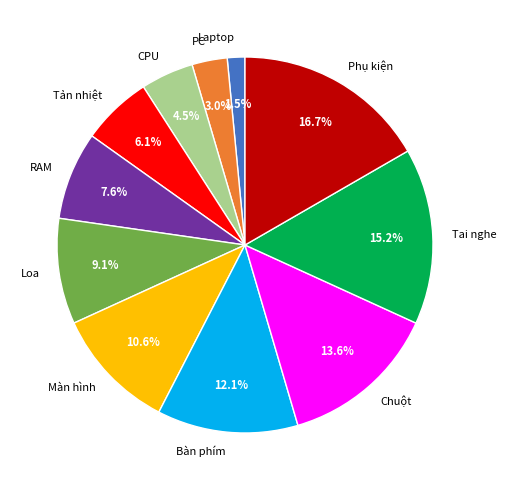

How many segments does this pie chart have?

11